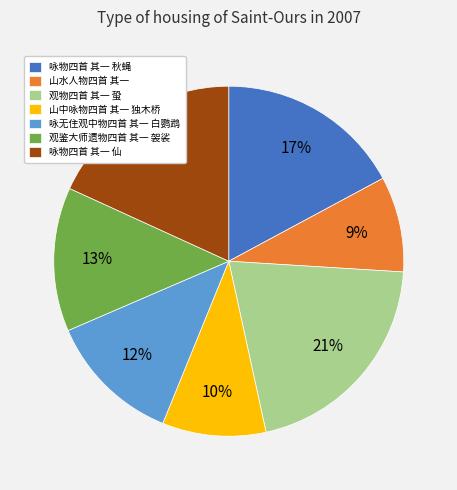

Is there a majority slice in this chart?

No